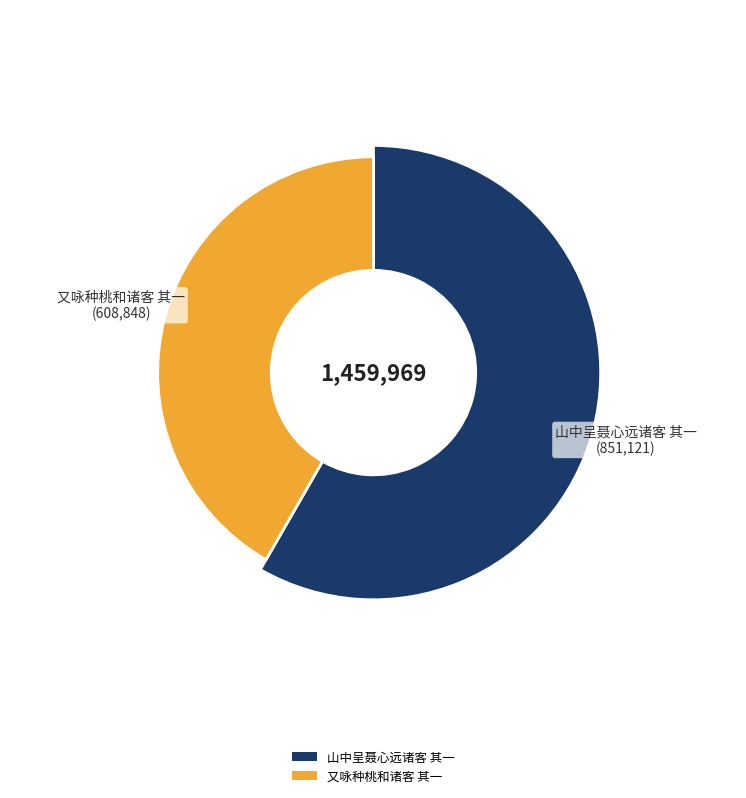

Is the sum of 山中呈聂心远诸客 其一 and 又咏种桃和诸客 其一 greater than half?

Yes